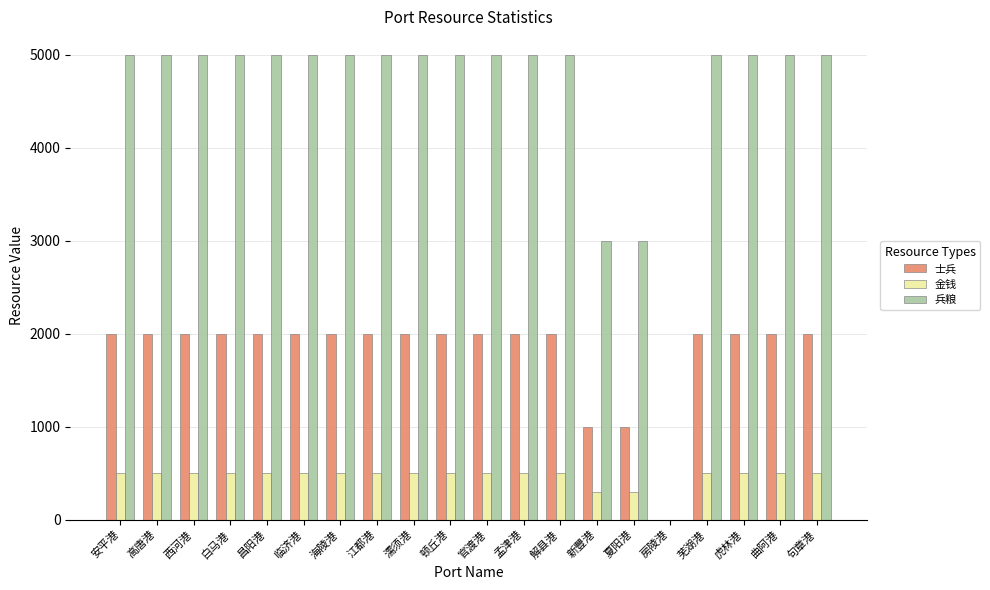

Which series has the largest total across all categories?

兵粮